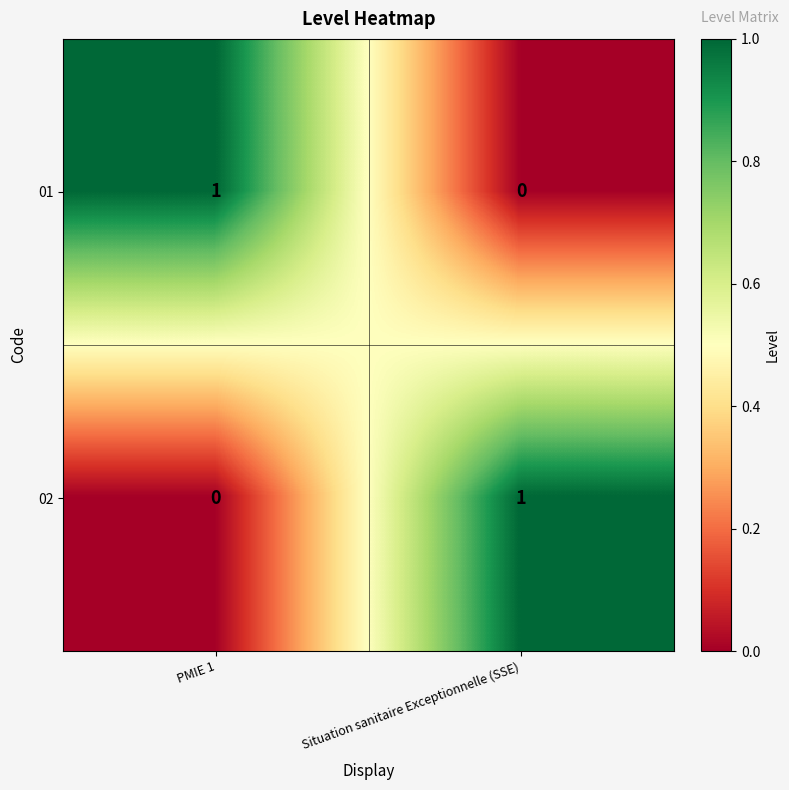

At which label does 01 reach its peak?

PMIE 1